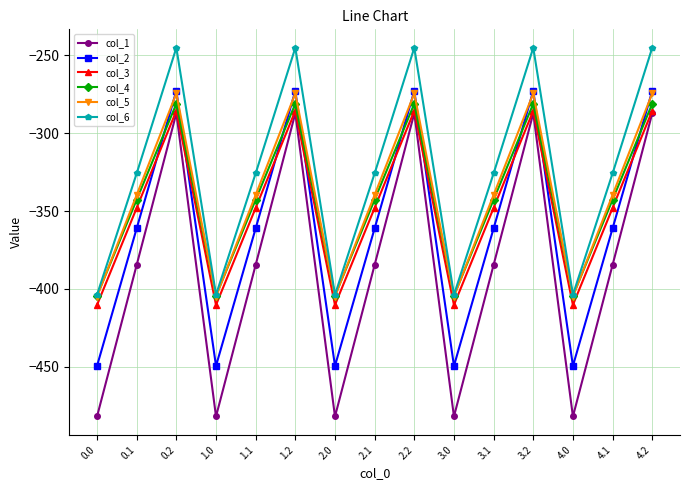

What is the difference between the second highest and second lowest values in the col_1 series?

194.9